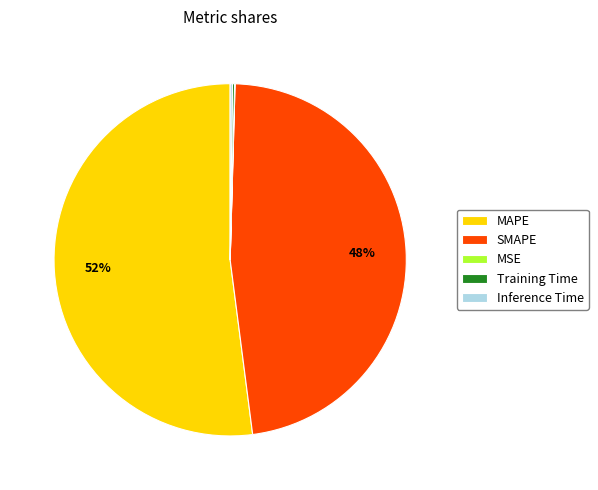

Which slice is the largest?

MAPE